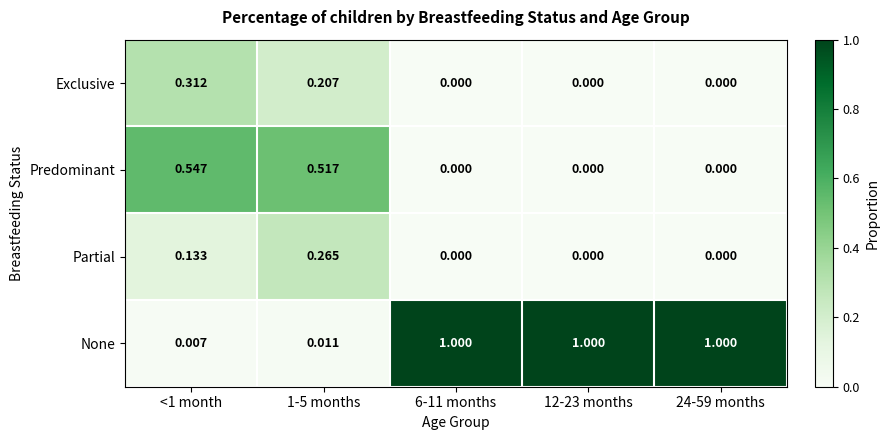

Which series has the largest total across all categories?

None